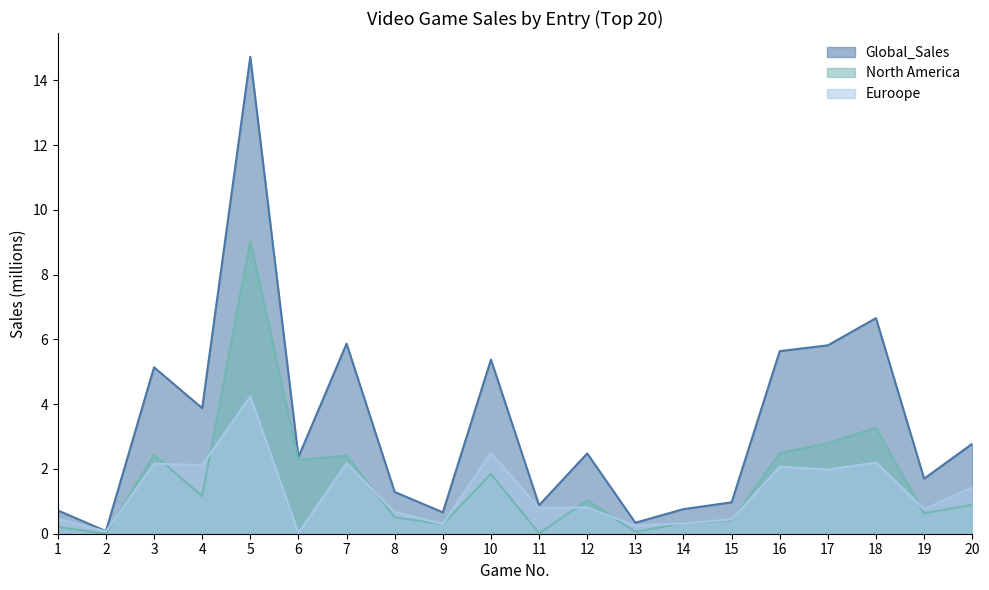

Is the value of Euroope at 5 greater than the value of North America at 5?

No